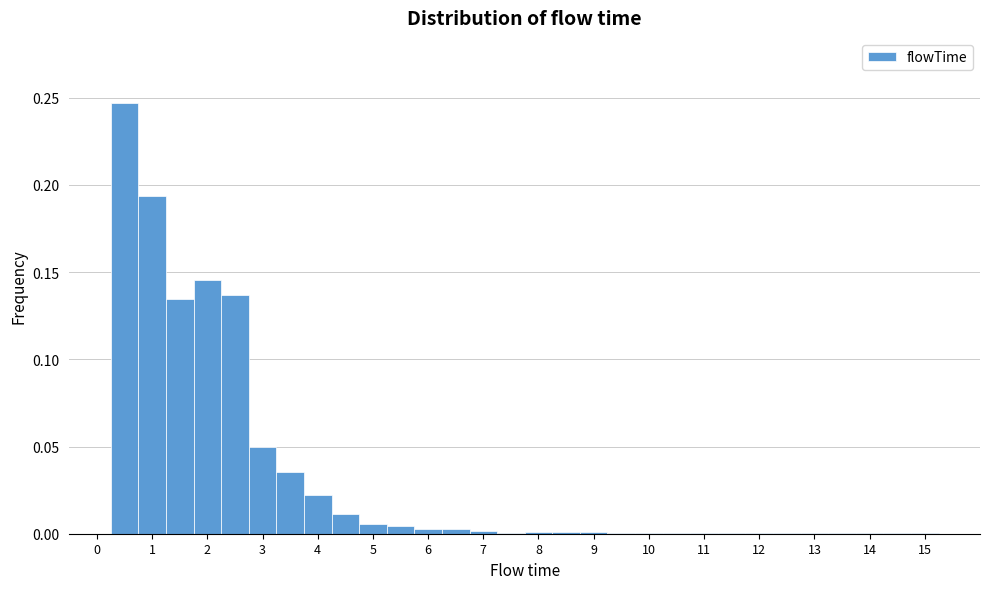

Reading left to right, transcribe this chart: for each bar, give the range it covers on the x-axis and its height. Neither the bar edges nor the heights are printed on the chart, so give them approximately, as read against the axes.

-0.25 to 0.25: 0
0.25 to 0.75: 0.245
0.75 to 1.25: 0.195
1.25 to 1.75: 0.135
1.75 to 2.25: 0.145
2.25 to 2.75: 0.135
2.75 to 3.25: 0.050
3.25 to 3.75: 0.035
3.75 to 4.25: 0.020
4.25 to 4.75: 0.010
4.75 to 5.25: 0.005
5.25 to 5.75: under 0.005
5.75 to 6.25: under 0.005
6.25 to 6.75: under 0.005
6.75 to 7.25: under 0.005
7.25 to 7.75: under 0.005
7.75 to 8.25: under 0.005
8.25 to 8.75: under 0.005
8.75 to 9.25: under 0.005
9.25 to 9.75: under 0.005
9.75 to 10.25: under 0.005
10.25 to 10.75: under 0.005
10.75 to 11.25: under 0.005
11.25 to 11.75: under 0.005
11.75 to 12.25: under 0.005
12.25 to 12.75: under 0.005
12.75 to 13.25: under 0.005
13.25 to 13.75: under 0.005
13.75 to 14.25: under 0.005
14.25 to 14.75: under 0.005
14.75 to 15.25: under 0.005
15.25 to 15.75: 0